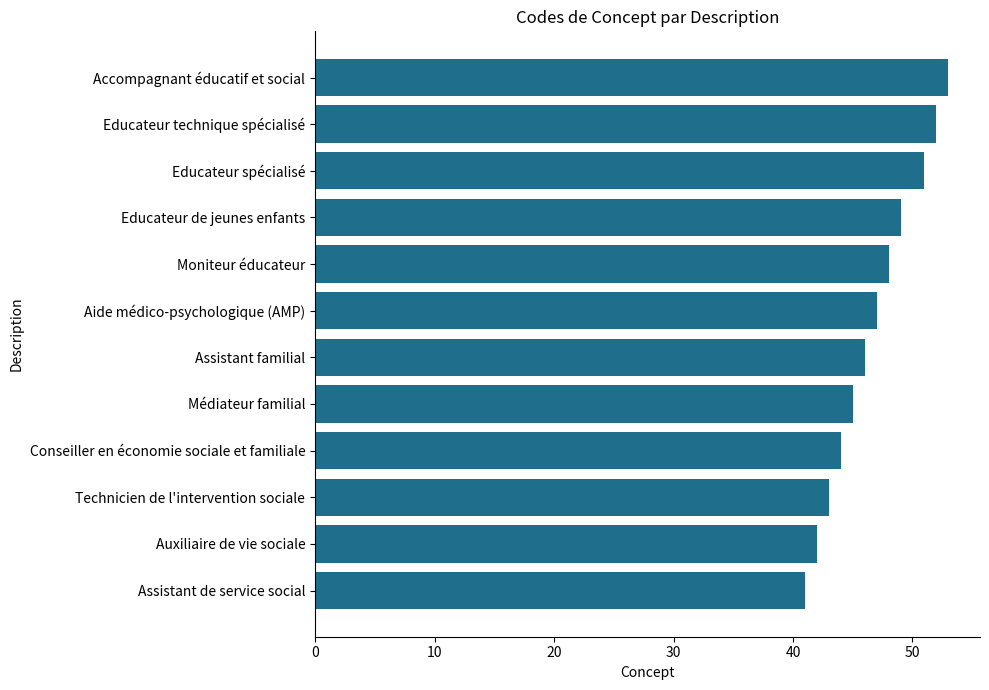

Does the chart contain stacked bars?

No